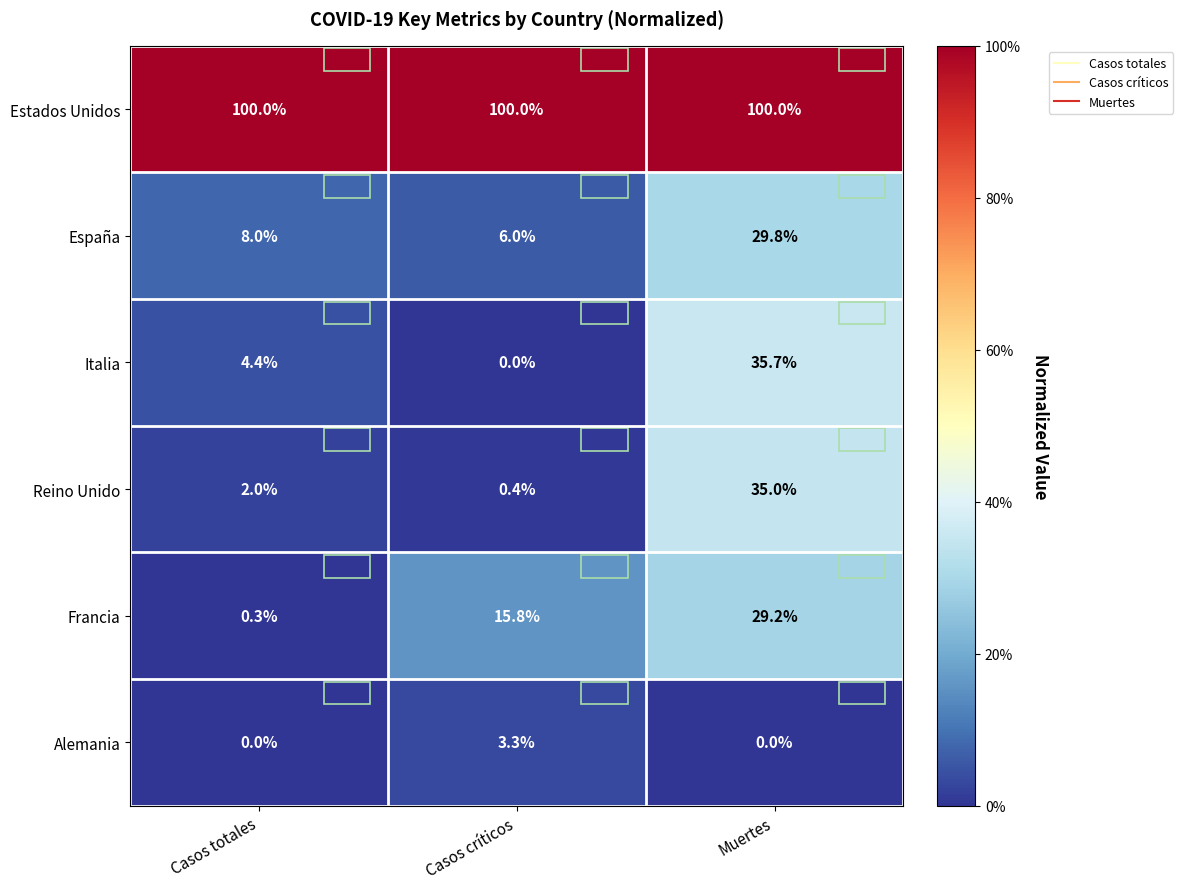

What value does the Reino Unido series have at Casos totales?

2.0